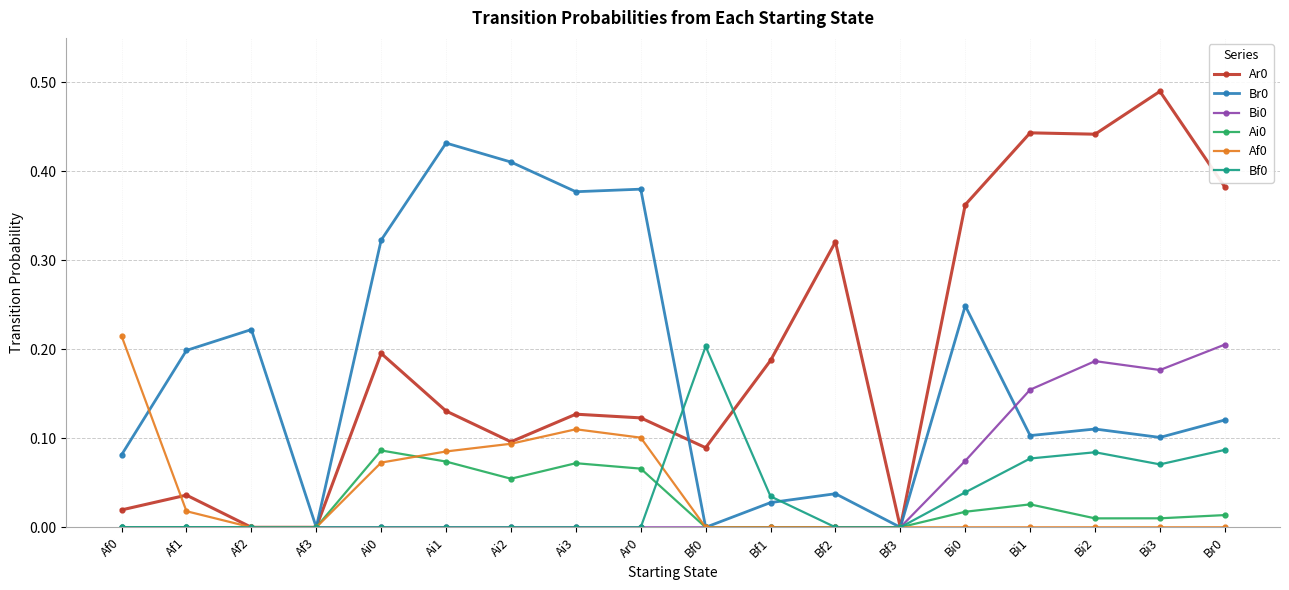

Is the value of Af0 at Bf1 greater than the value of Ai0 at Br0?

No